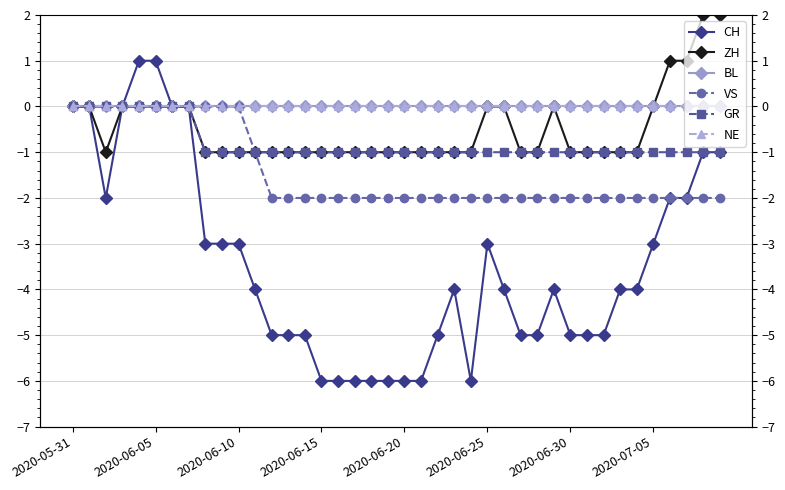

List the series in order of their peak value, lowest first.

BL, VS, GR, NE, CH, ZH